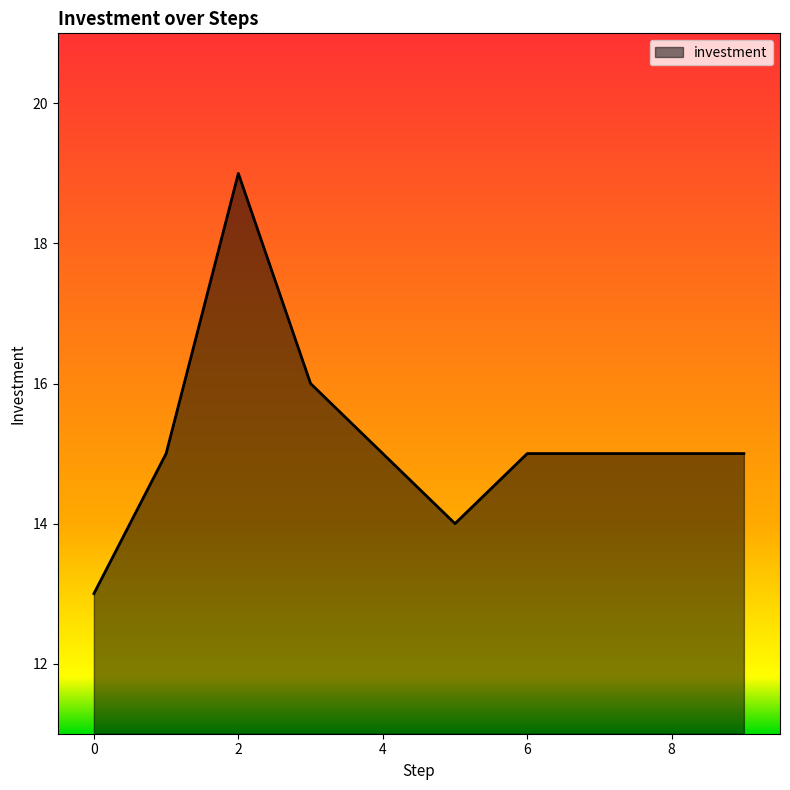

Does the chart display data point markers on the line(s)?

No